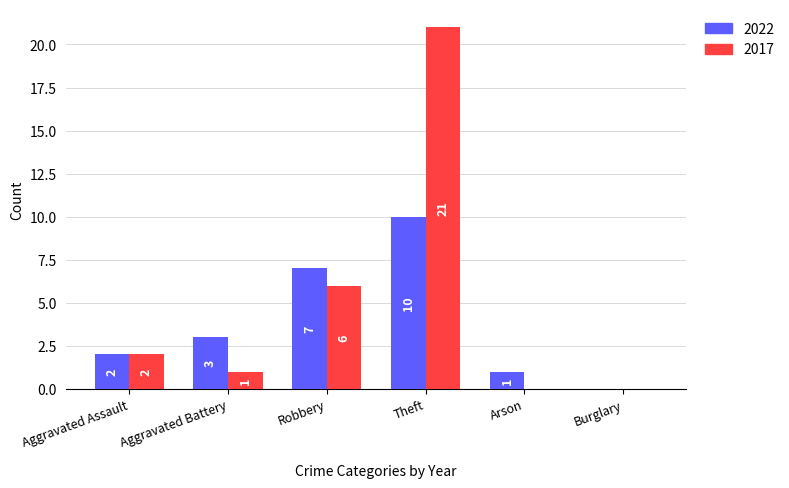

What is the difference between the 2022 values at Aggravated Assault and Burglary?

2